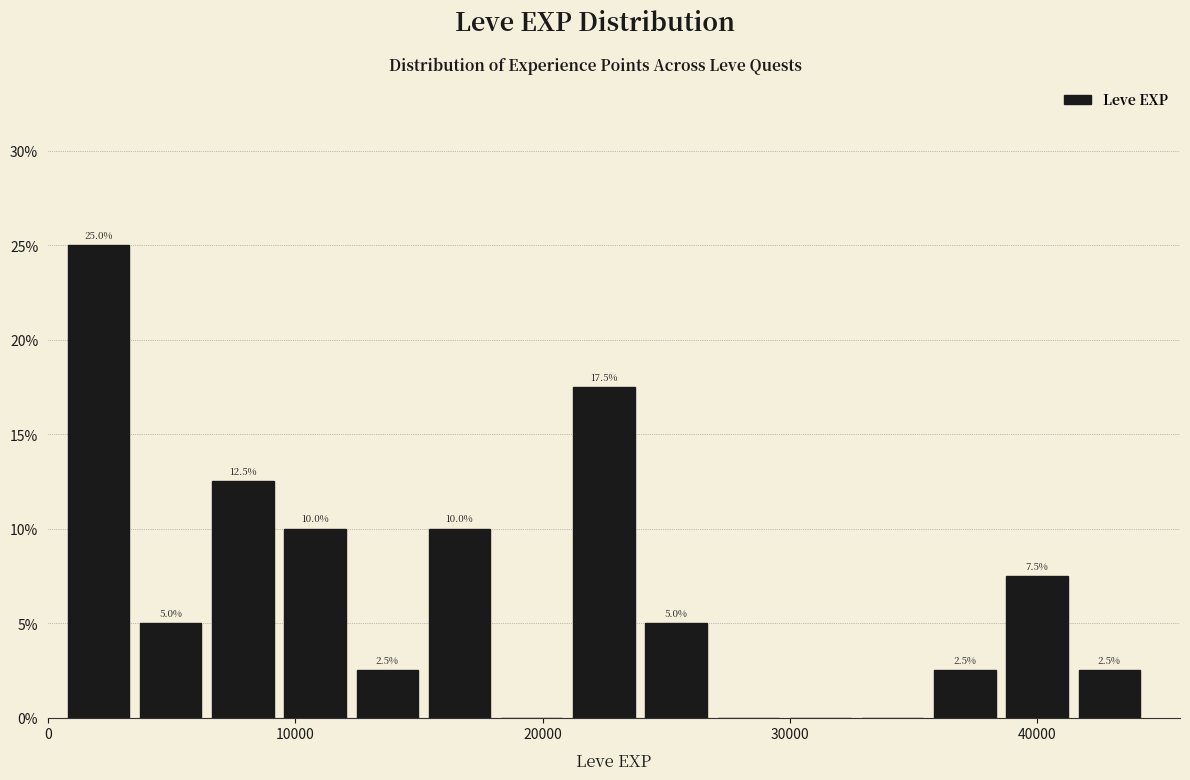

Read against the x-axis, roughly where is the centre of the tallest bar?

2000